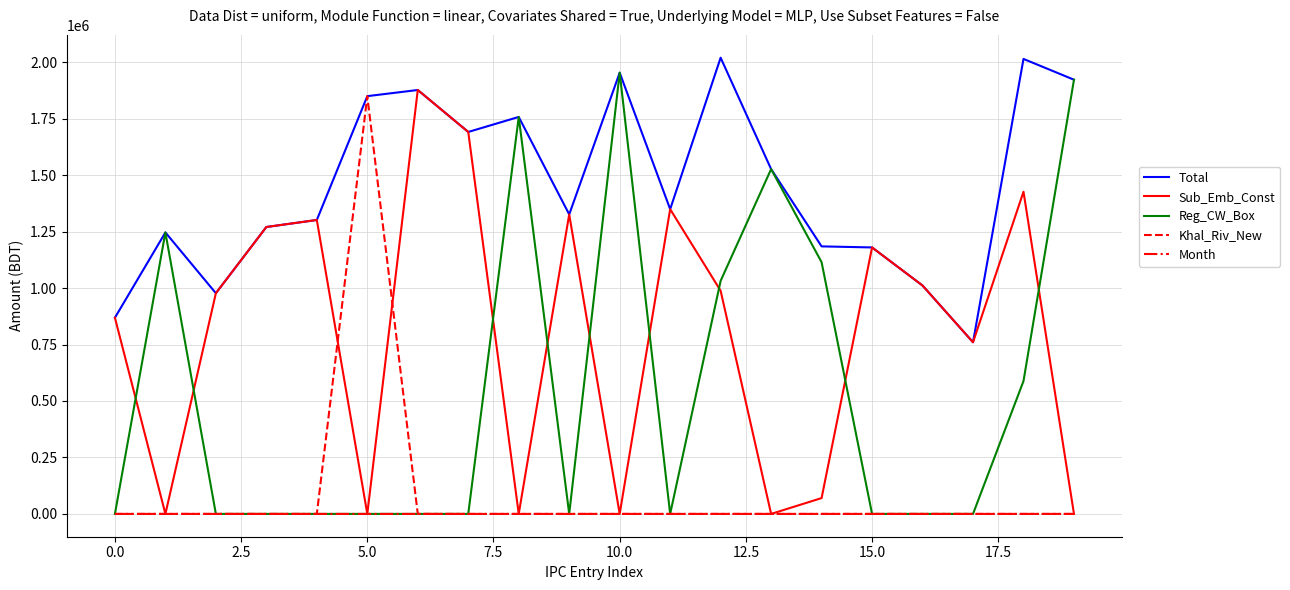

What is the sum of all Month values?

62.0